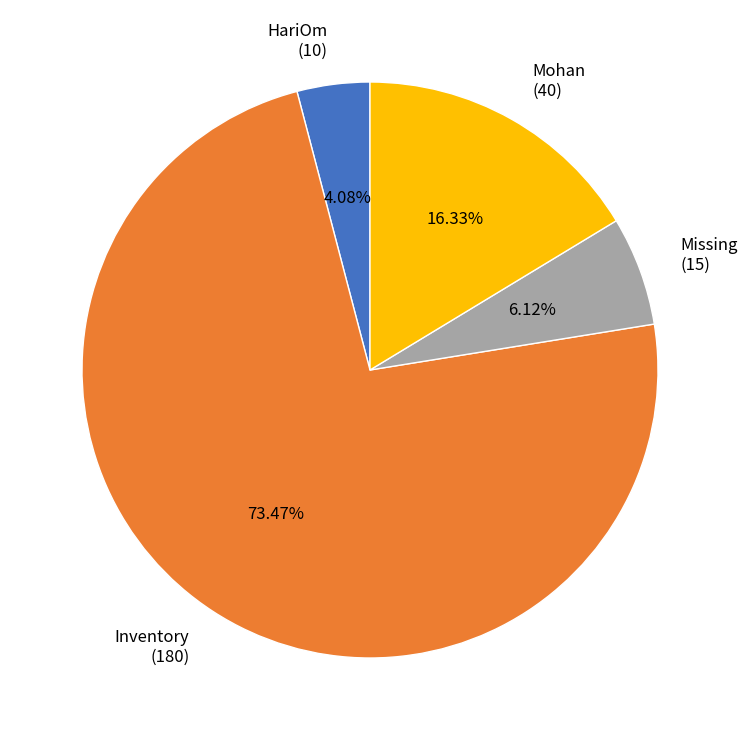

Which has a higher value, HariOm or Mohan?

Mohan